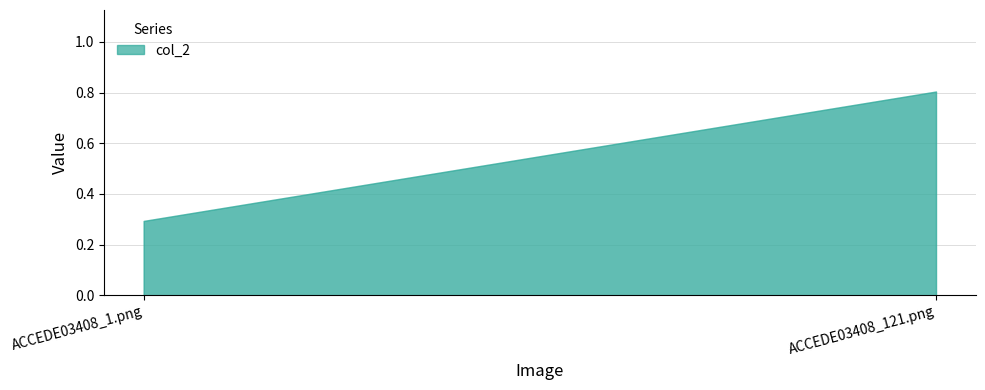

What is the sum of all values?

1.1